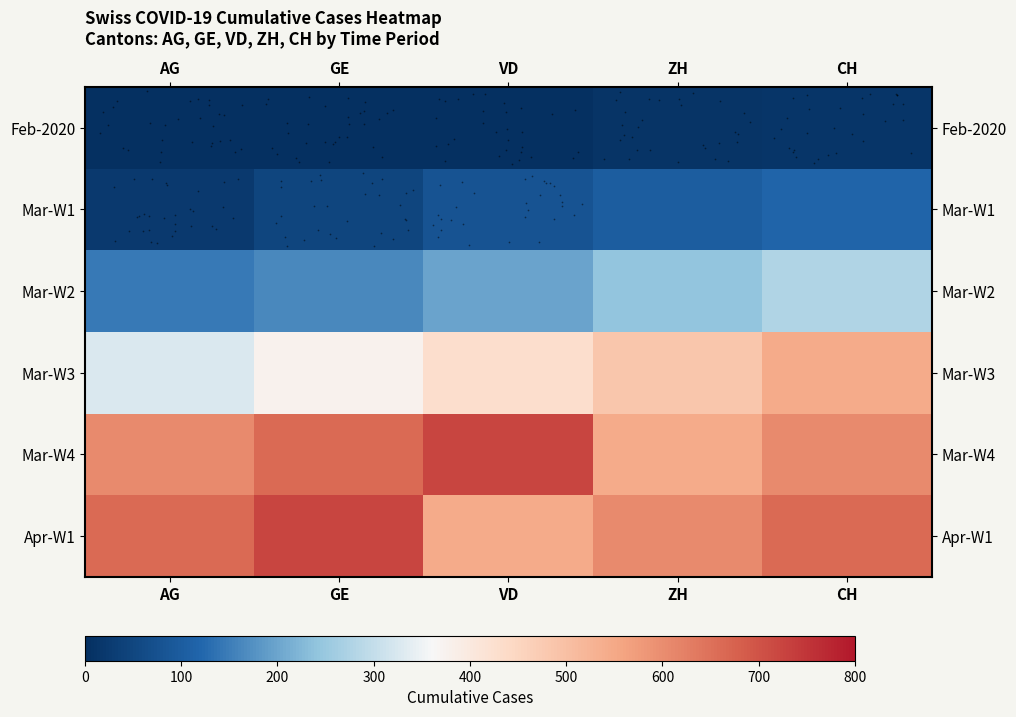

How many distinct data groups are displayed?

6